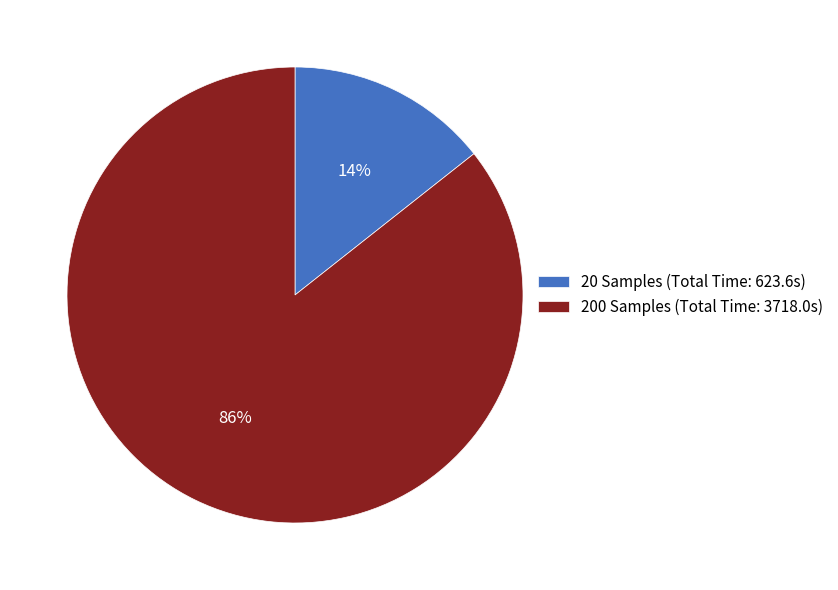

What percentage is the 200 Samples slice, to the nearest percent?

86%